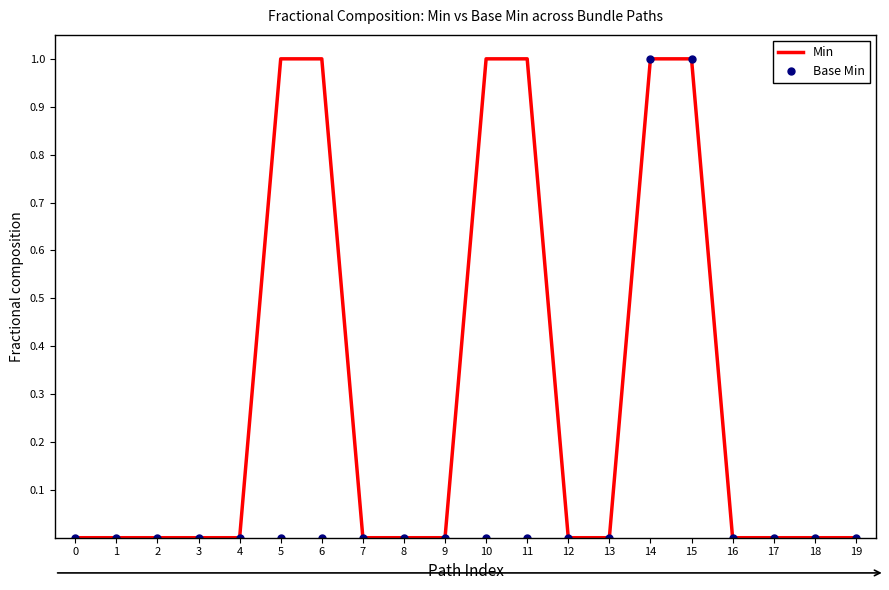

Rank the series at 5 from highest to lowest value.

Min, Base Min